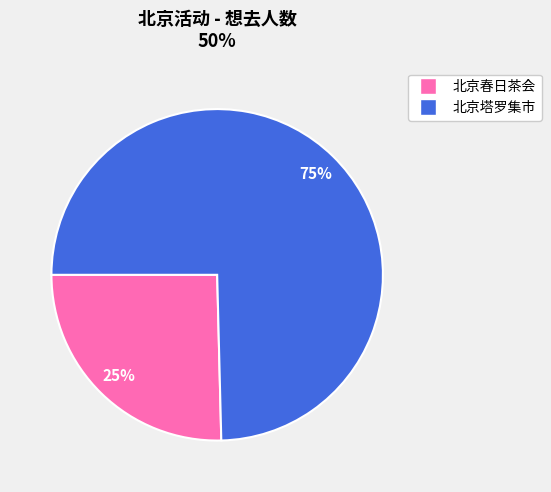

To the nearest percent, what is the average slice percentage?

50%